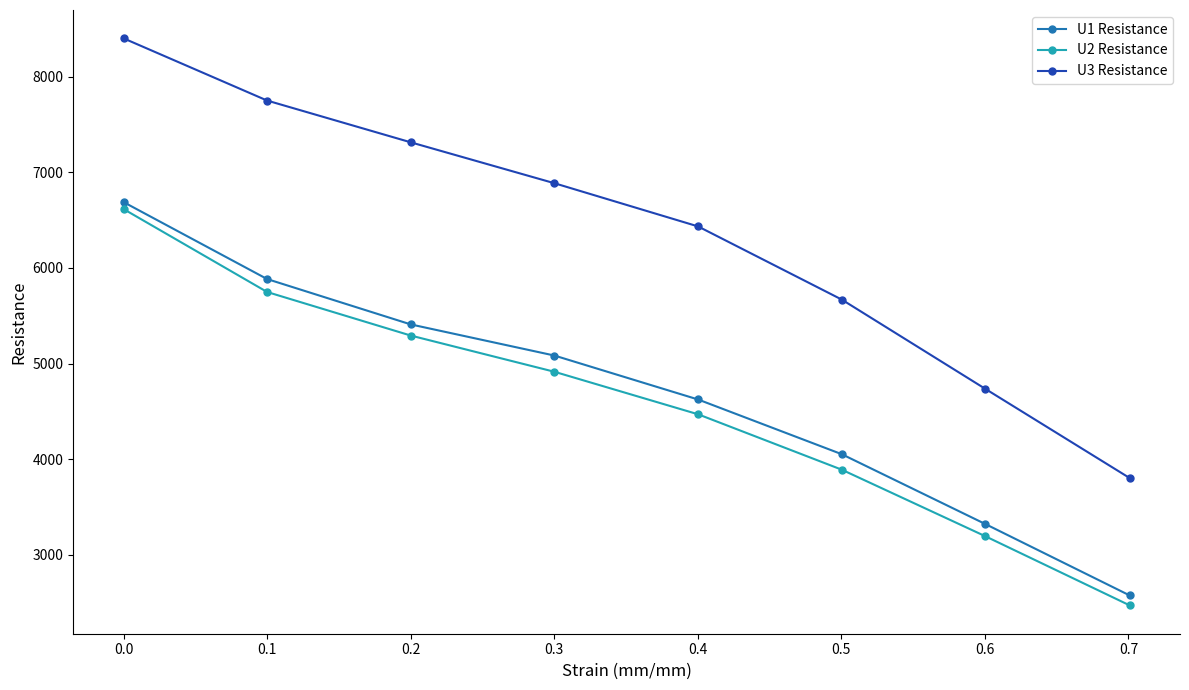

Is this an area chart (filled region under the line)?

No